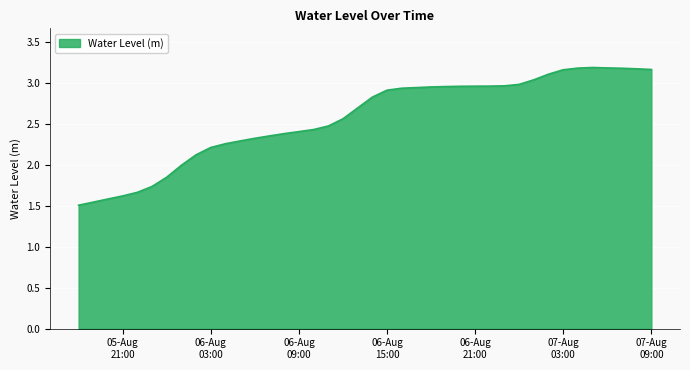

What is the greatest value displayed?

3.2